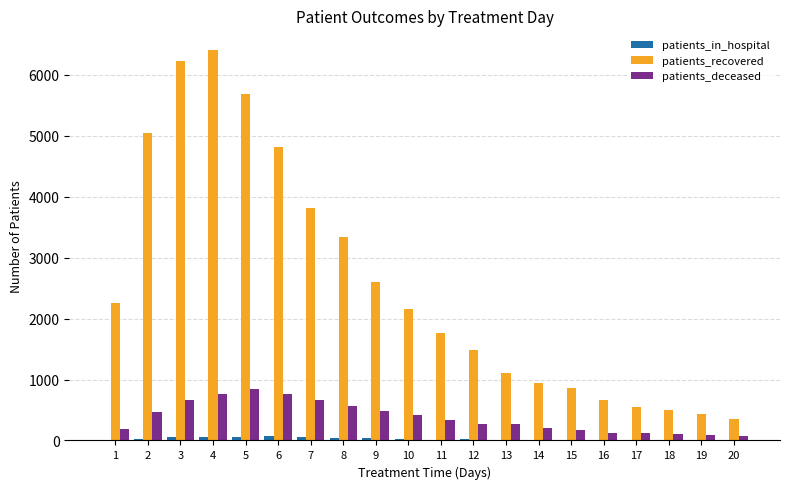

What is the sum of the patients_recovered values at 20 and 15?

1216